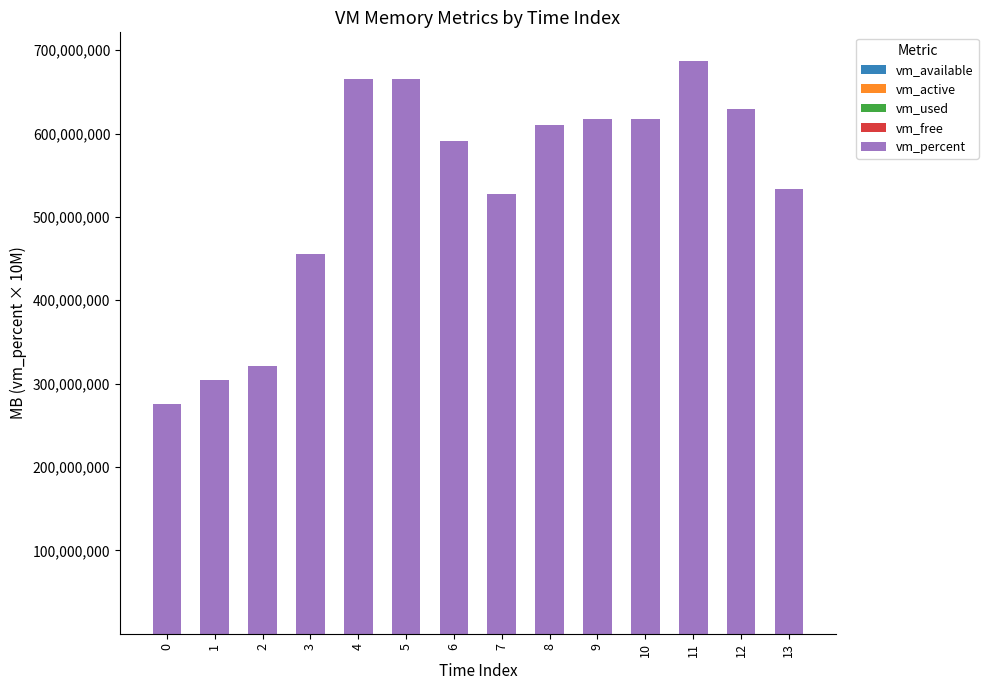

True or false: vm_used has a value of 2176.8 at 8.

True